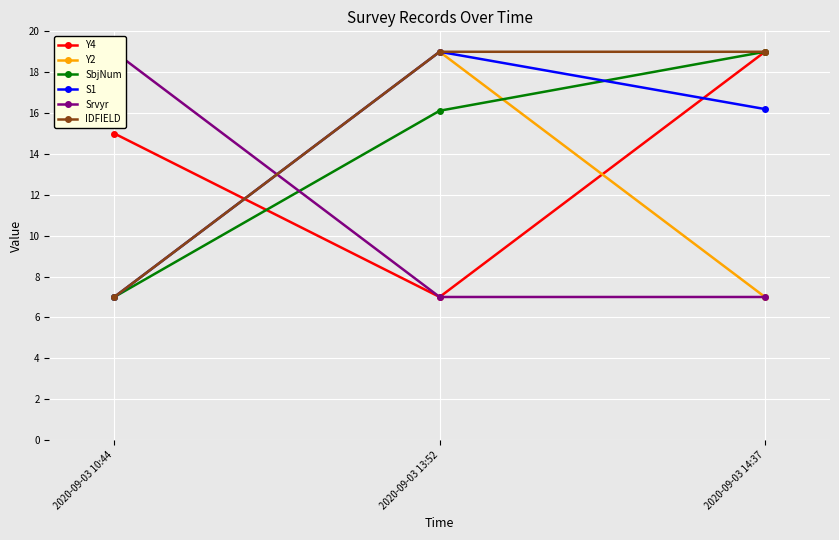

What are all the series names shown in the legend?

Y4, Y2, SbjNum, S1, Srvyr, IDFIELD